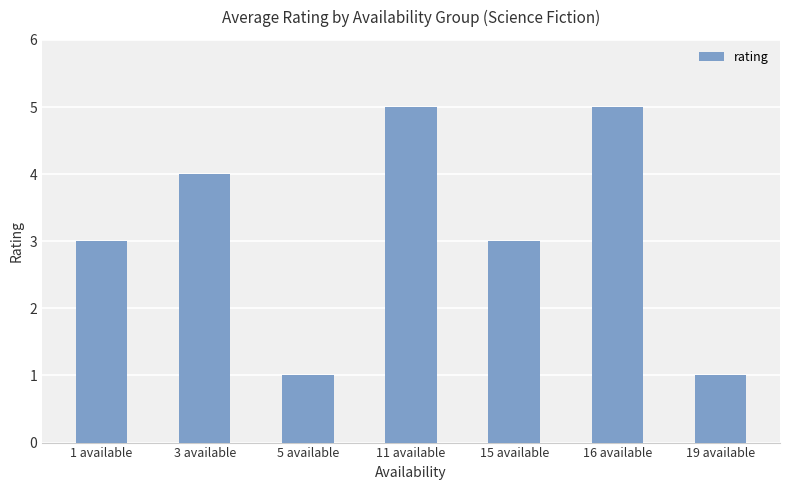

What is the maximum value shown in the chart?

5